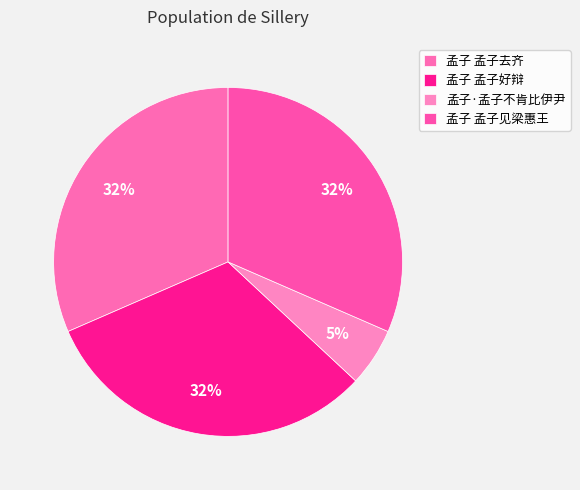

Count the number of slices in the pie.

4